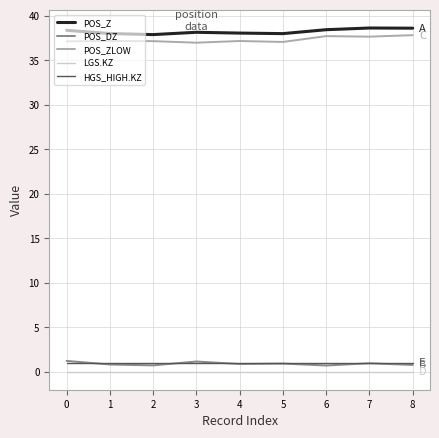

True or false: LGS.KZ and HGS_HIGH.KZ intersect in this chart.

False